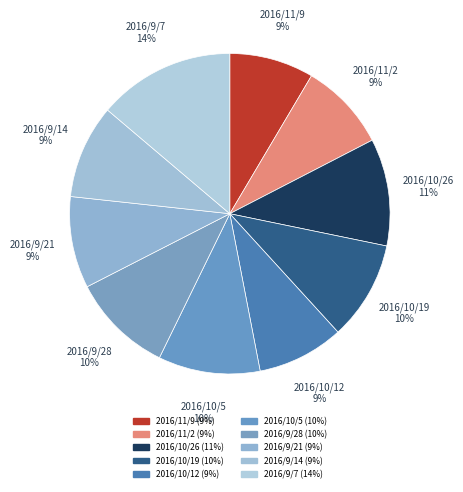

Does 2016/10/12 account for over 50% of the chart?

No